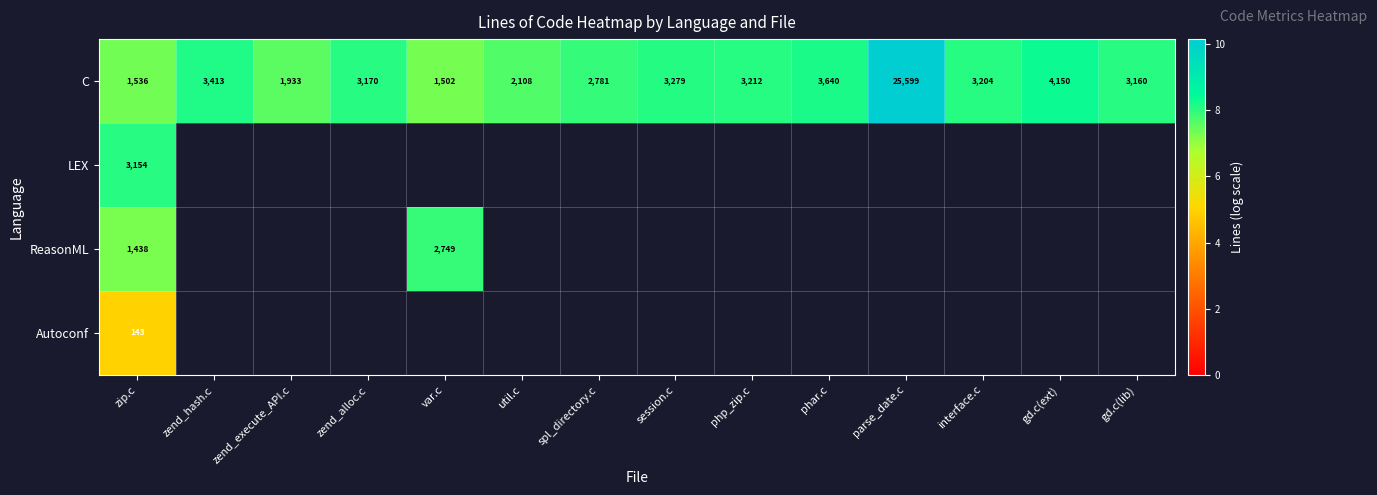

Count the number of categories in the chart.

14